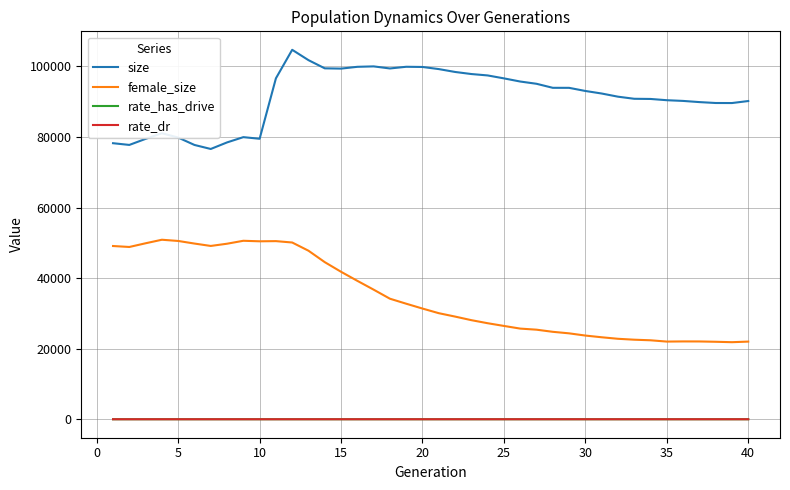

What is the maximum value shown in the chart?

104708.0